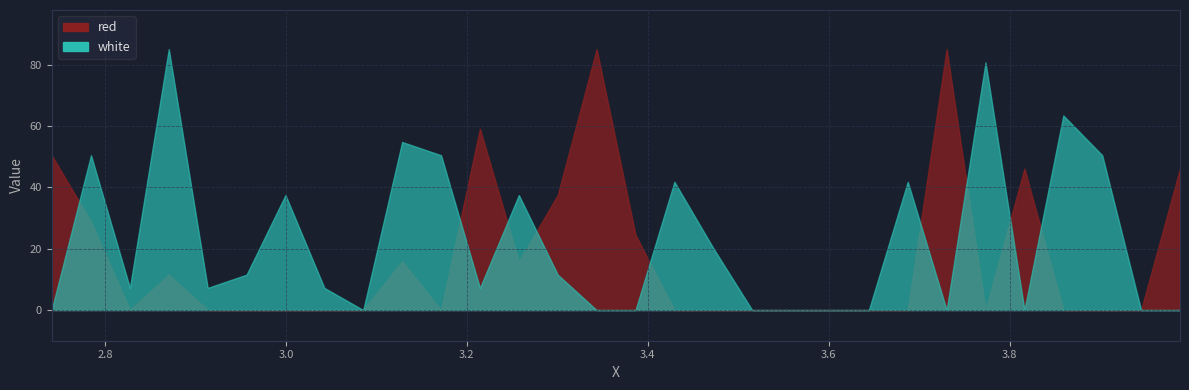

List the labels in order of white value, largest first.

2.8705, 3.7735, 3.8595, 3.1285, 2.7845, 3.1715, 3.9025, 3.4295, 3.6875, 2.9995, 3.2575, 3.4725, 2.9565, 3.3005, 2.8275, 2.9135, 3.0425, 3.2145, 2.741, 3.0855, 3.3435, 3.3865, 3.5155, 3.5585, 3.6015, 3.6445, 3.7305, 3.8165, 3.9455, 3.9885